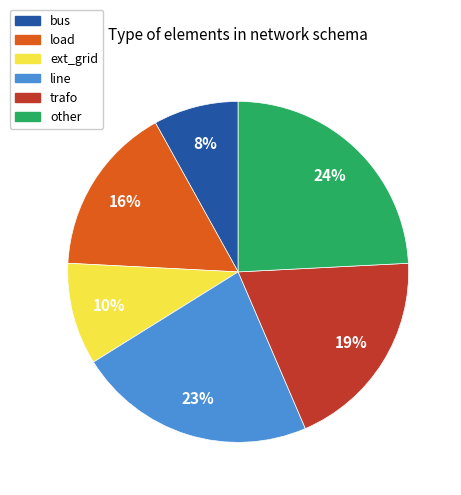

Is it true that line is 28% of the pie?

False